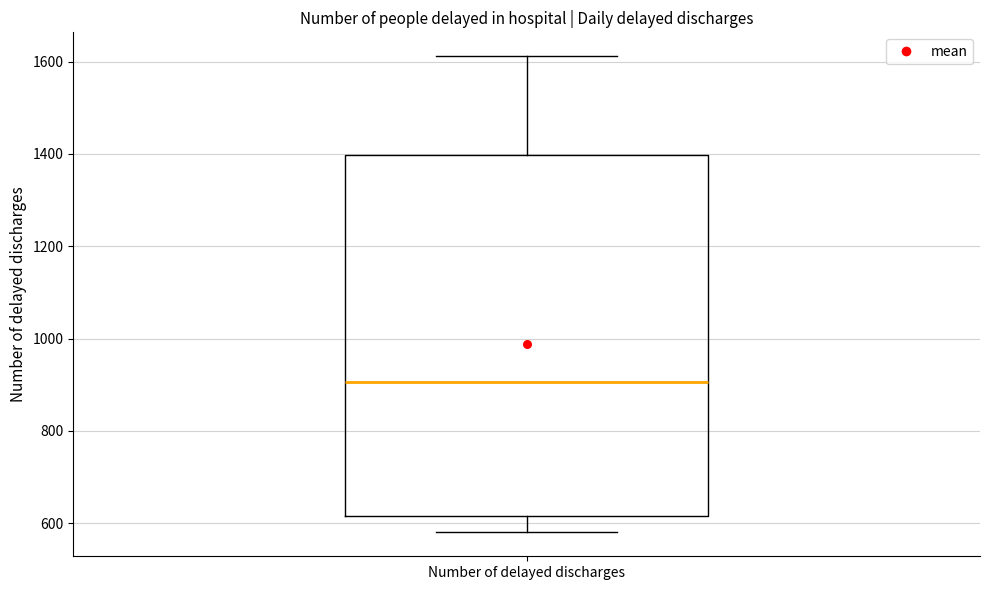

Read this box plot against the y-axis: the position of the median line, the range covered by the box, and the ends of both whiskers. The values are not printed on the chart, so give them approximately, as read against the axis.

median 900, box 620 to 1400, whiskers 580 to 1620